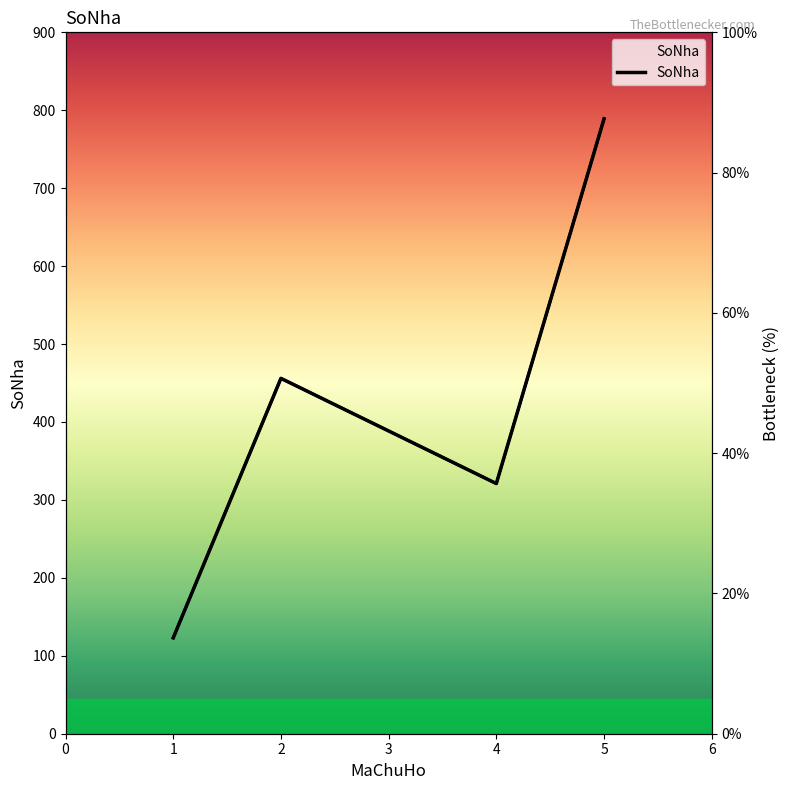

What is the difference between the maximum and minimum values in the SoNha (%) series?

74.0